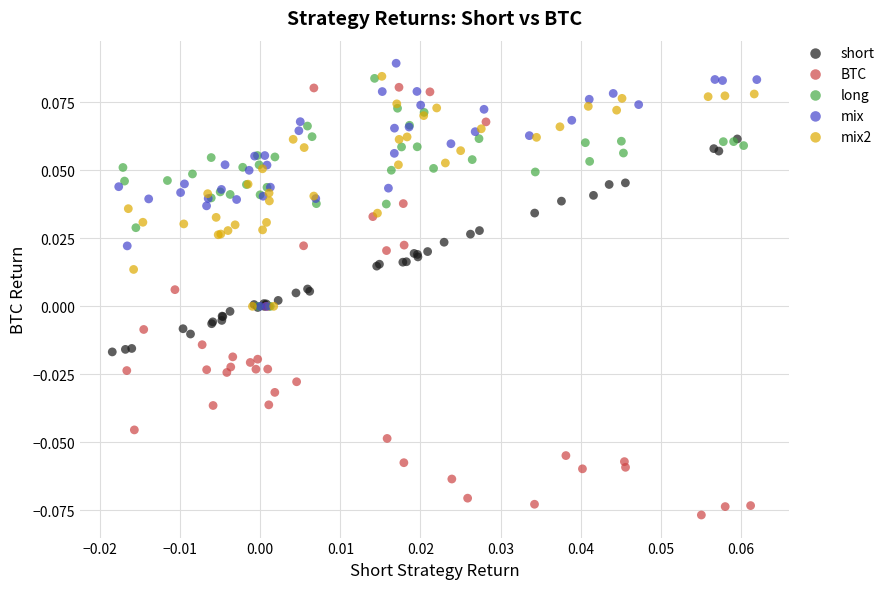

Which series has the widest spread of Y values?

BTC